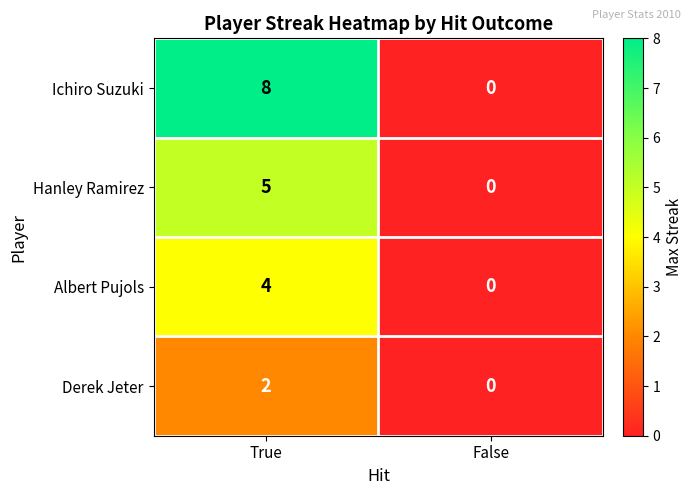

At which category is the sum across all series the highest?

True